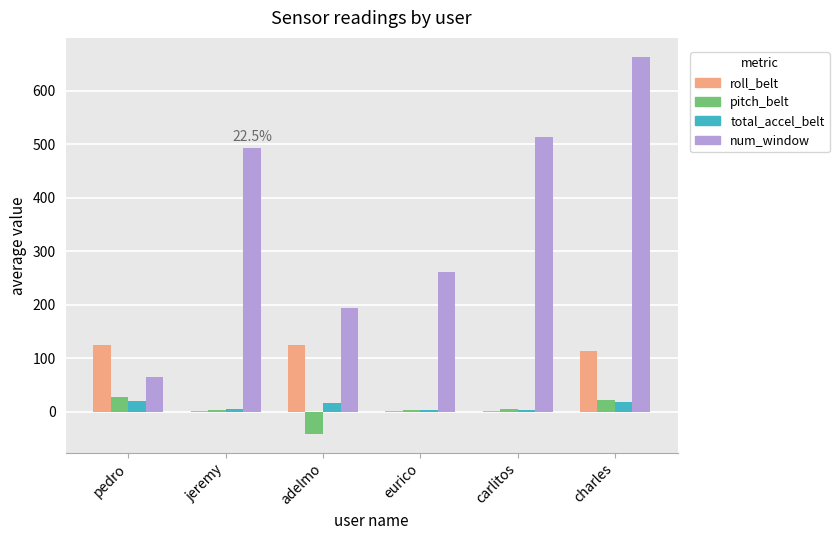

How many values in the pitch_belt series exceed 5?

3